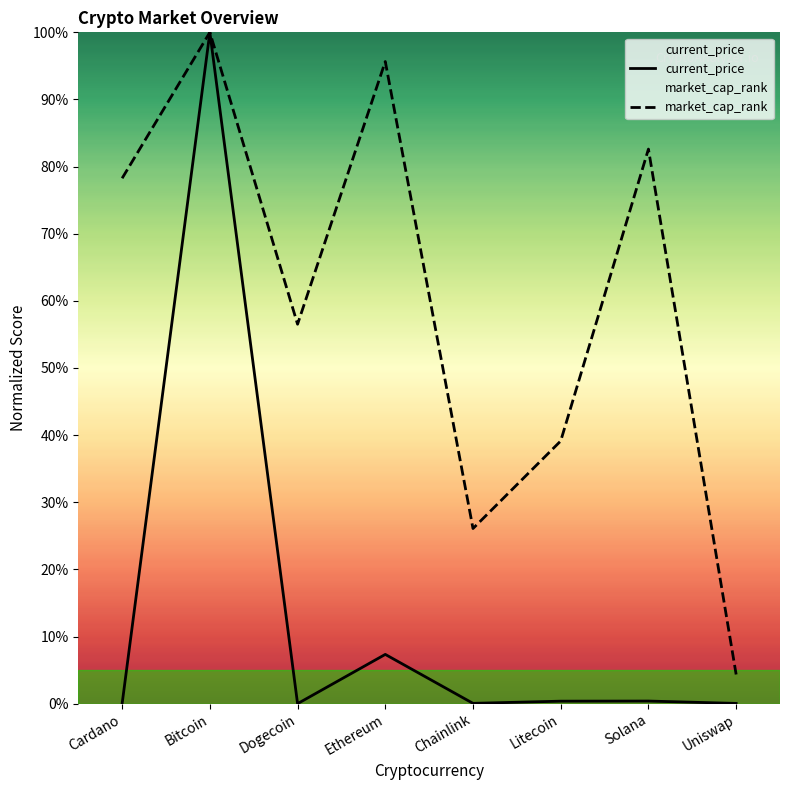

List the series in order of their peak value, lowest first.

current_price, market_cap_rank